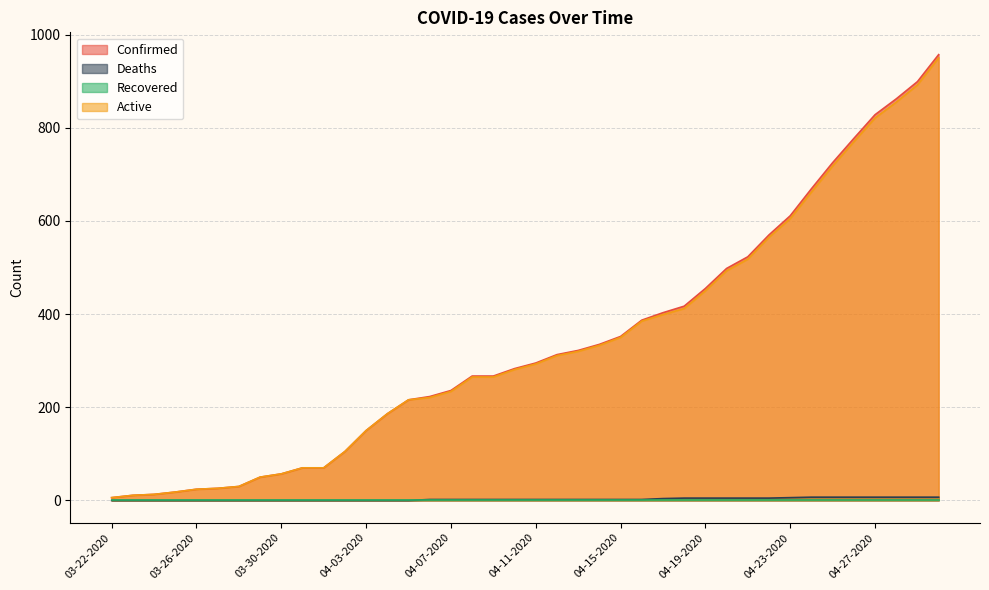

Is the value of Active at 04-17-2020 greater than the value of Deaths at 04-07-2020?

Yes